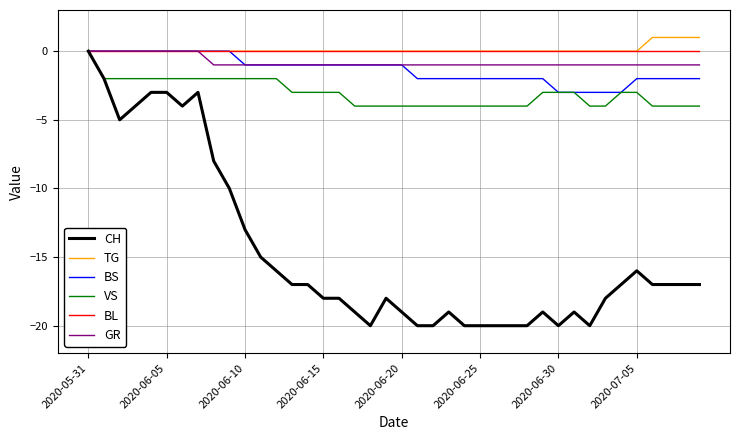

Which series has the largest range (max minus min)?

CH